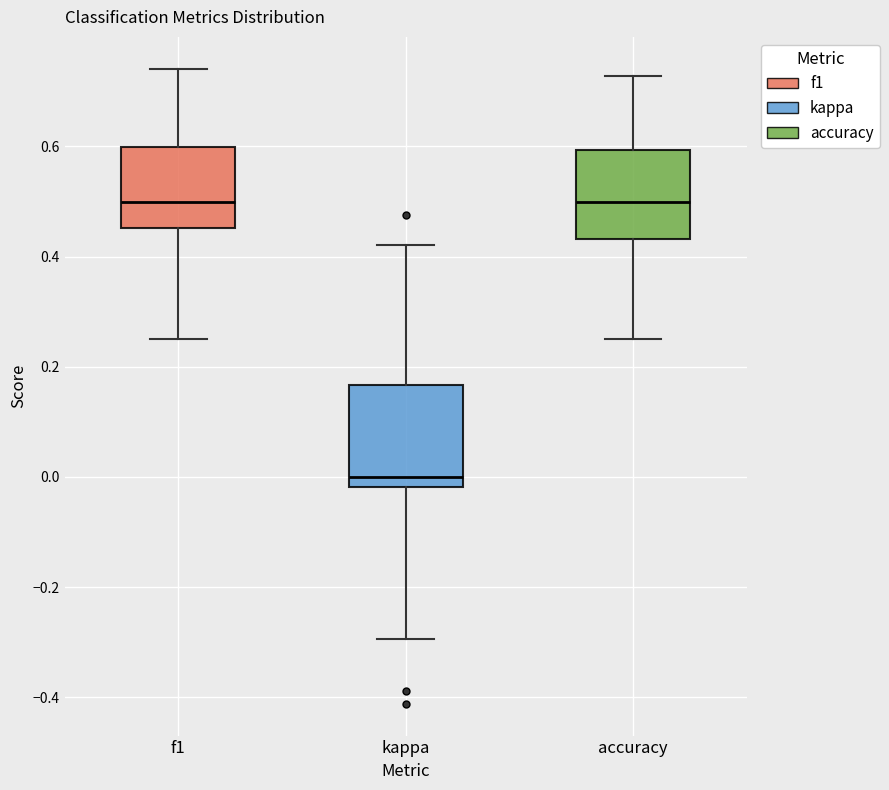

Which box's median line is the lowest?

kappa